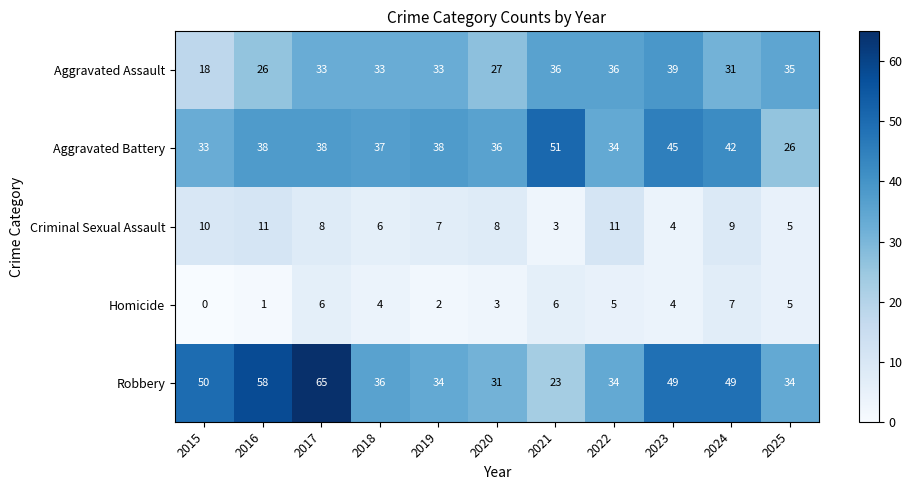

What is the sum of the Aggravated Battery values at 2021 and 2018?

88